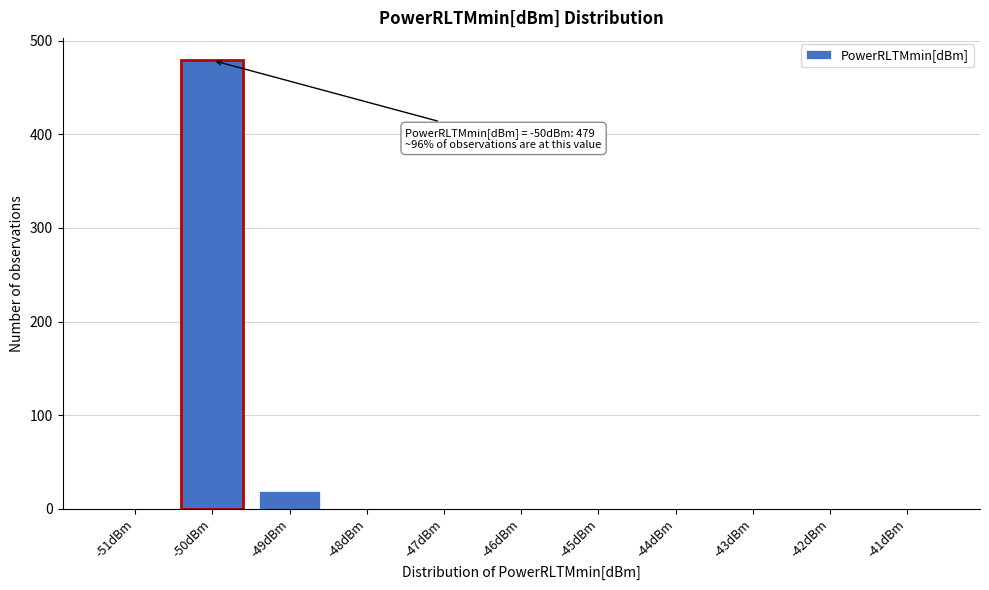

Reading left to right, list all the values displayed in this chart.

-51dBm=0	-50dBm=479	-49dBm=19	-48dBm=0	-47dBm=0	-46dBm=0	-45dBm=0	-44dBm=0	-43dBm=0	-42dBm=0	-41dBm=0